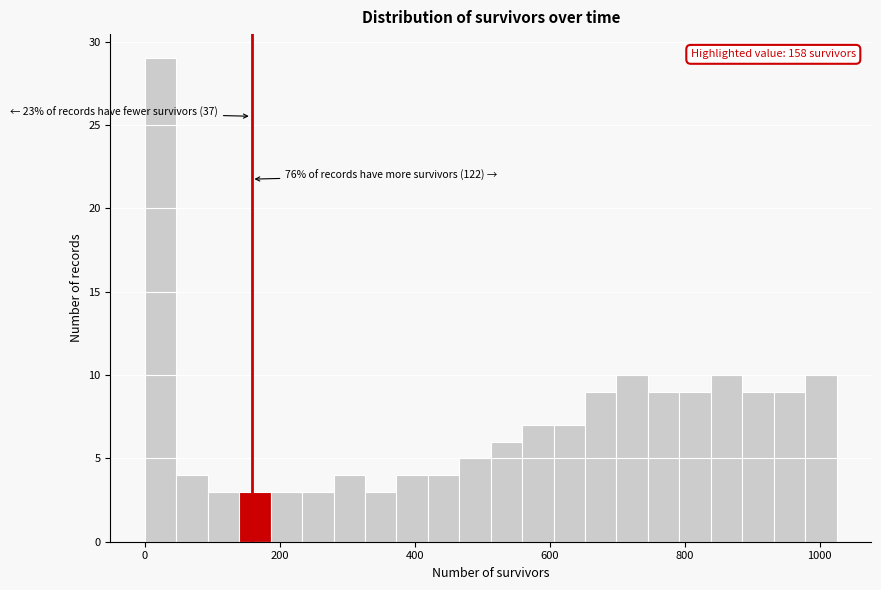

Around what value on the x-axis is the tallest bar? Give the approximate position of its centre, as read against the axis.

20